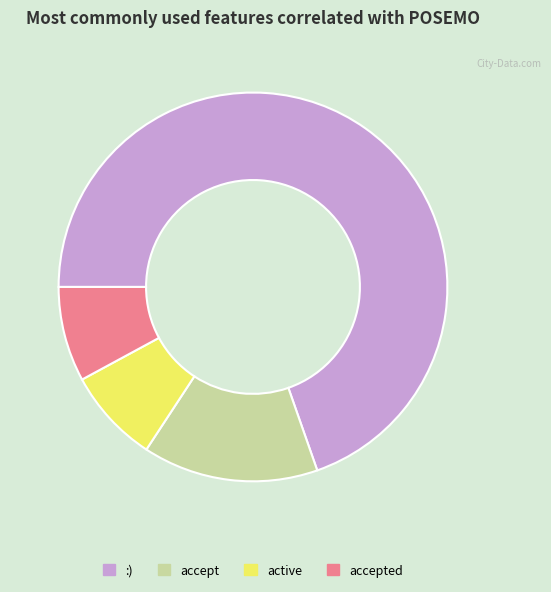

Is the sum of accept and active greater than half?

No